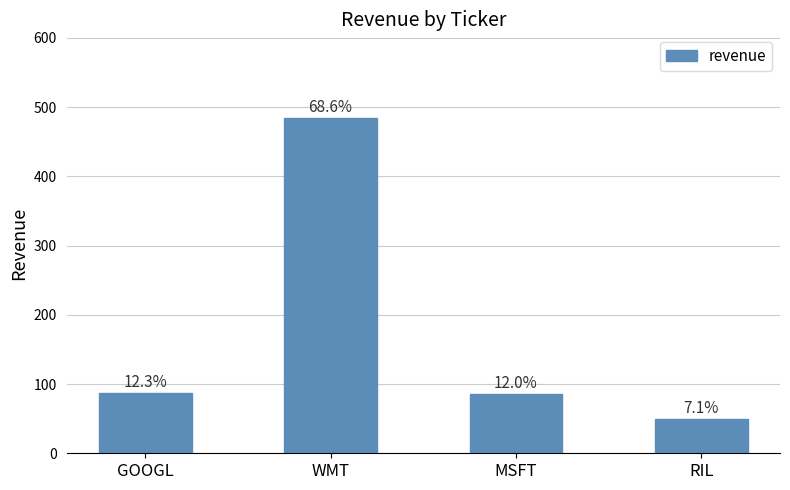

Are the bars horizontal?

No